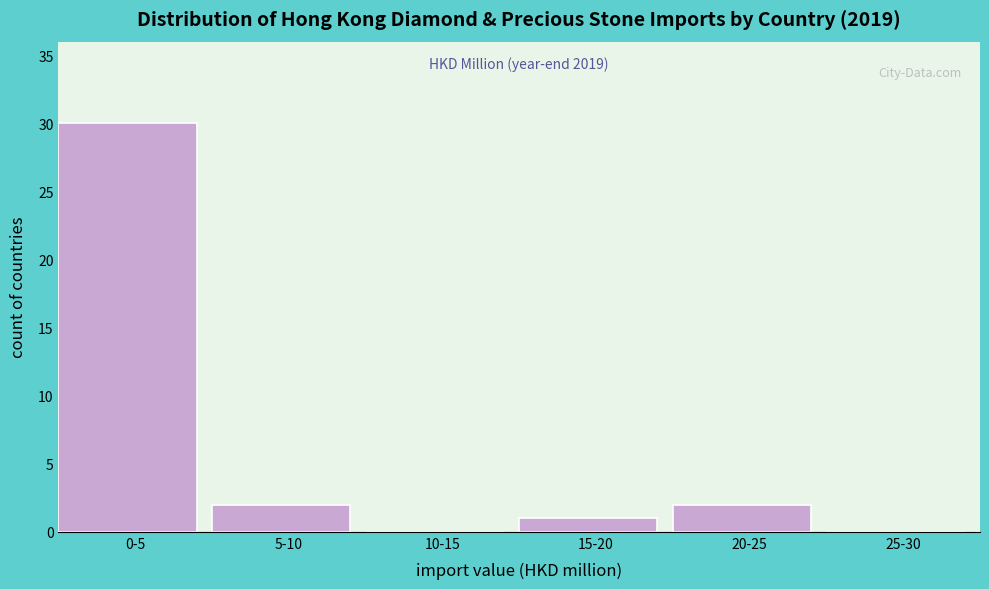

Reading left to right, extract all data points from this chart.

0-5=30	5-10=2	10-15=0	15-20=1	20-25=2	25-30=0